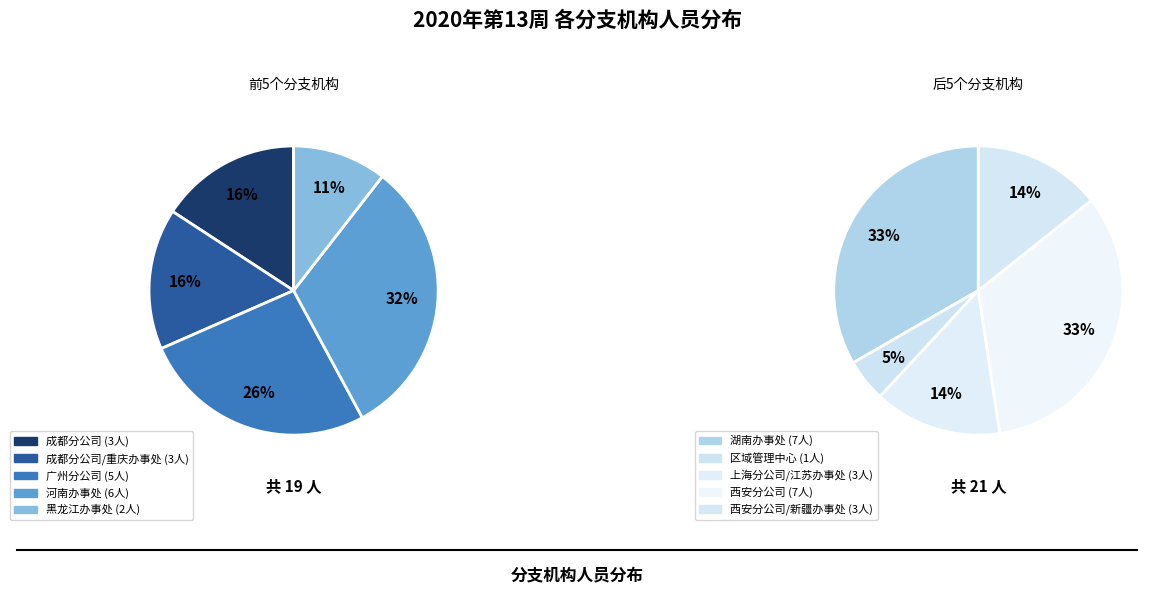

Between 成都分公司/重庆办事处 and 西安分公司, which is larger?

西安分公司